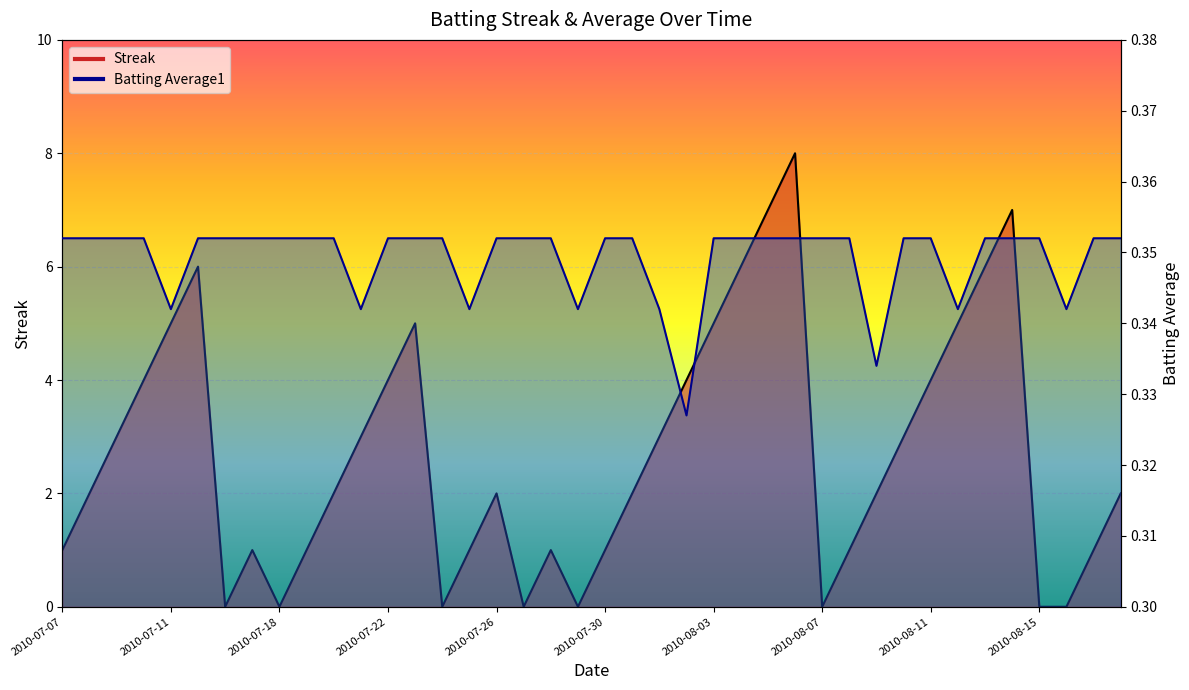

At which category does Batting Average1 reach its first local valley?

2010-07-11